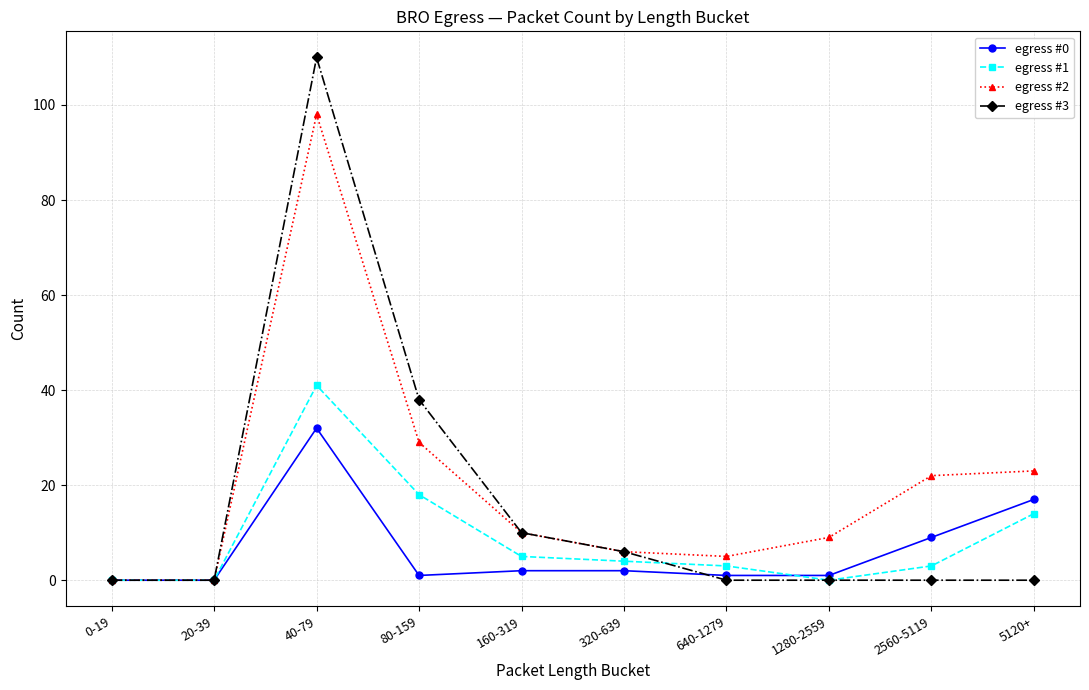

Which series has the widest spread of values?

egress #3